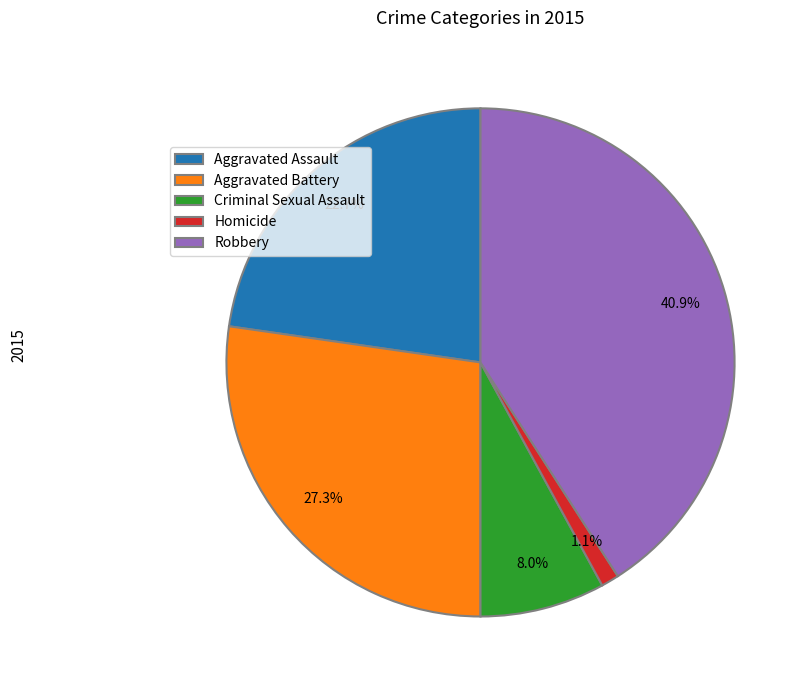

How many segments does this pie chart have?

5